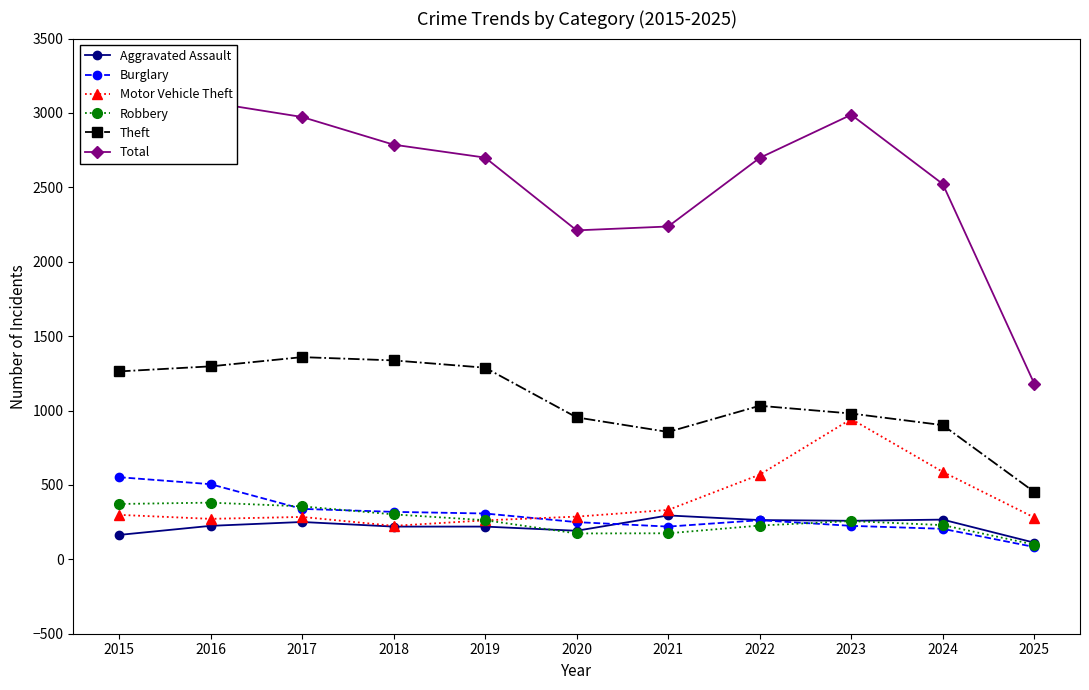

Which category has the highest value across all series?

2016